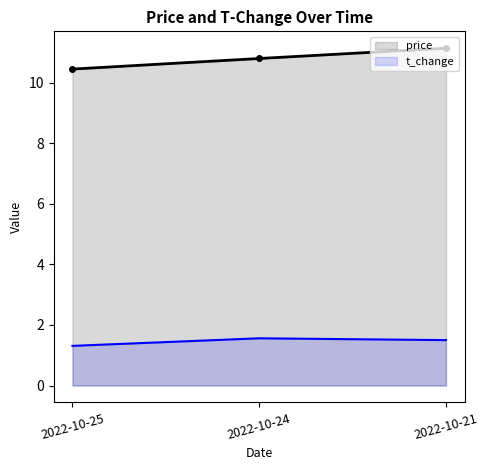

Is it true that price equals 14.2 at 2022-10-25?

False